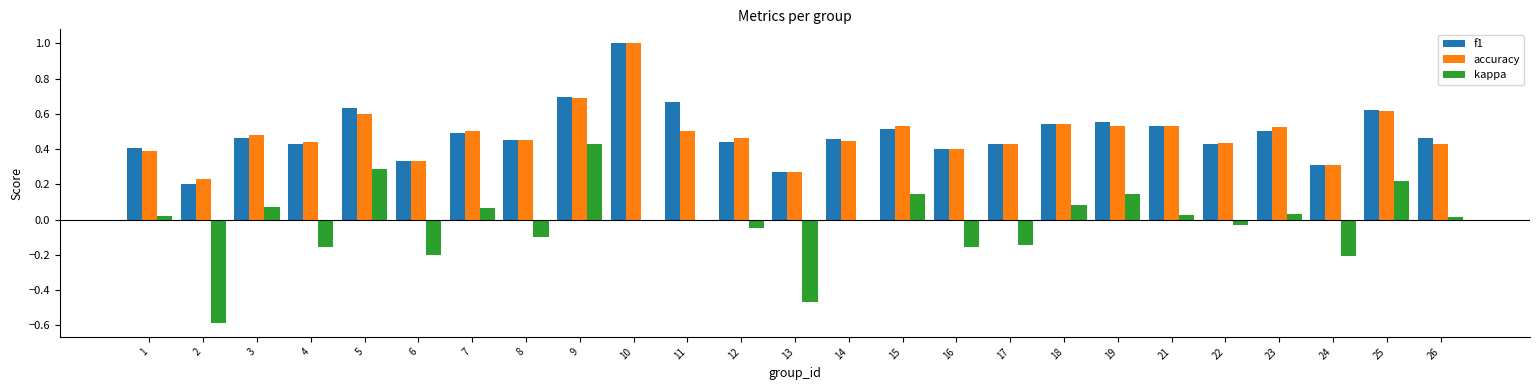

What is the highest value of the accuracy series?

1.0